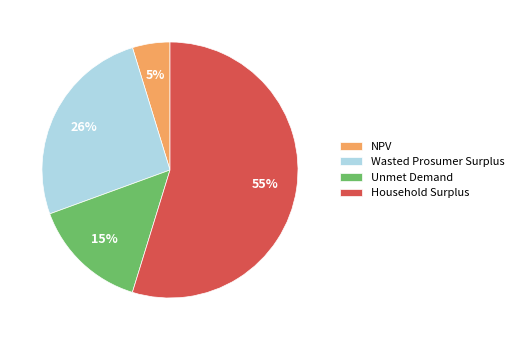

Which has a higher value, Unmet Demand or NPV?

Unmet Demand